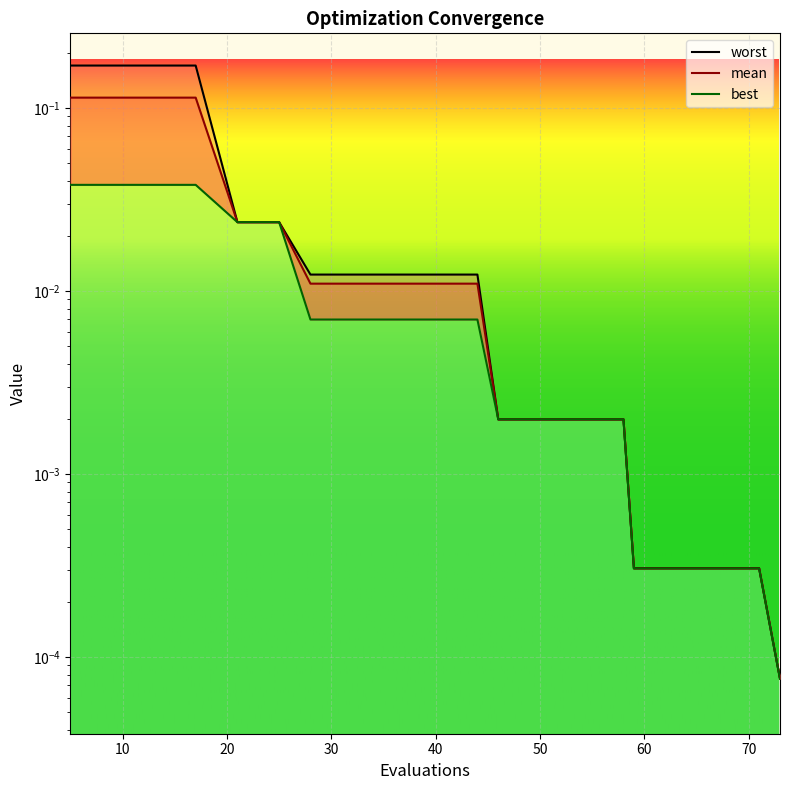

What is the sum of the mean values at 13 and 21?

0.1